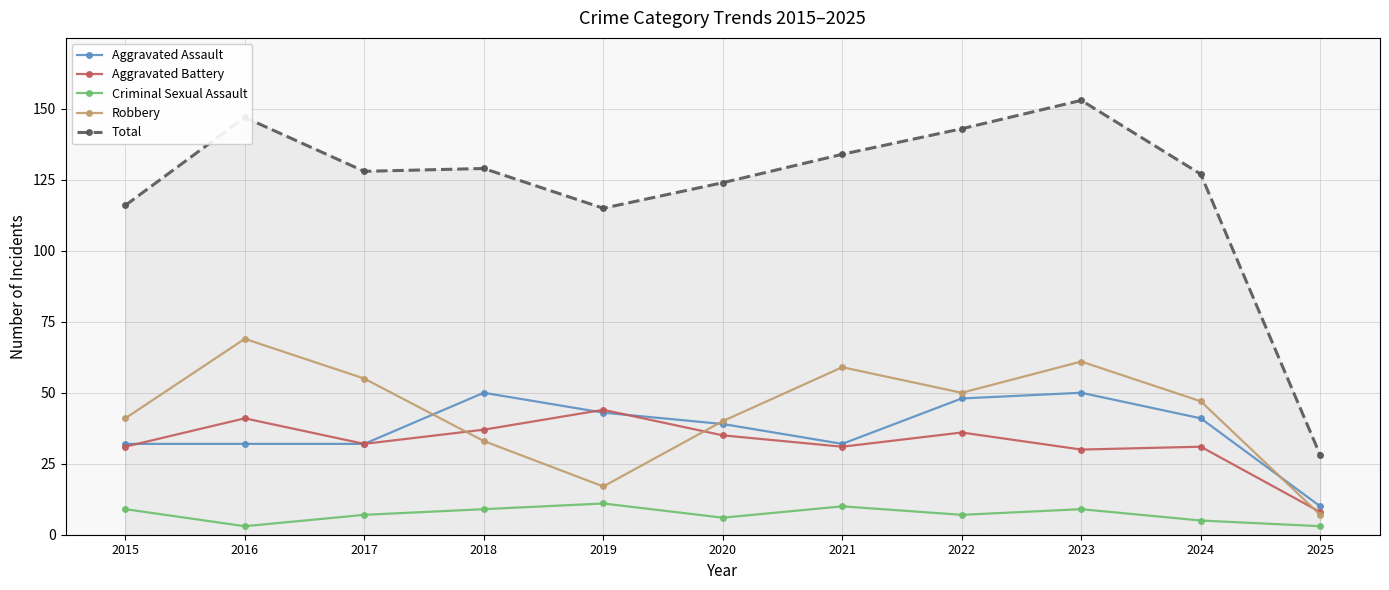

What is the minimum value for Aggravated Assault?

10